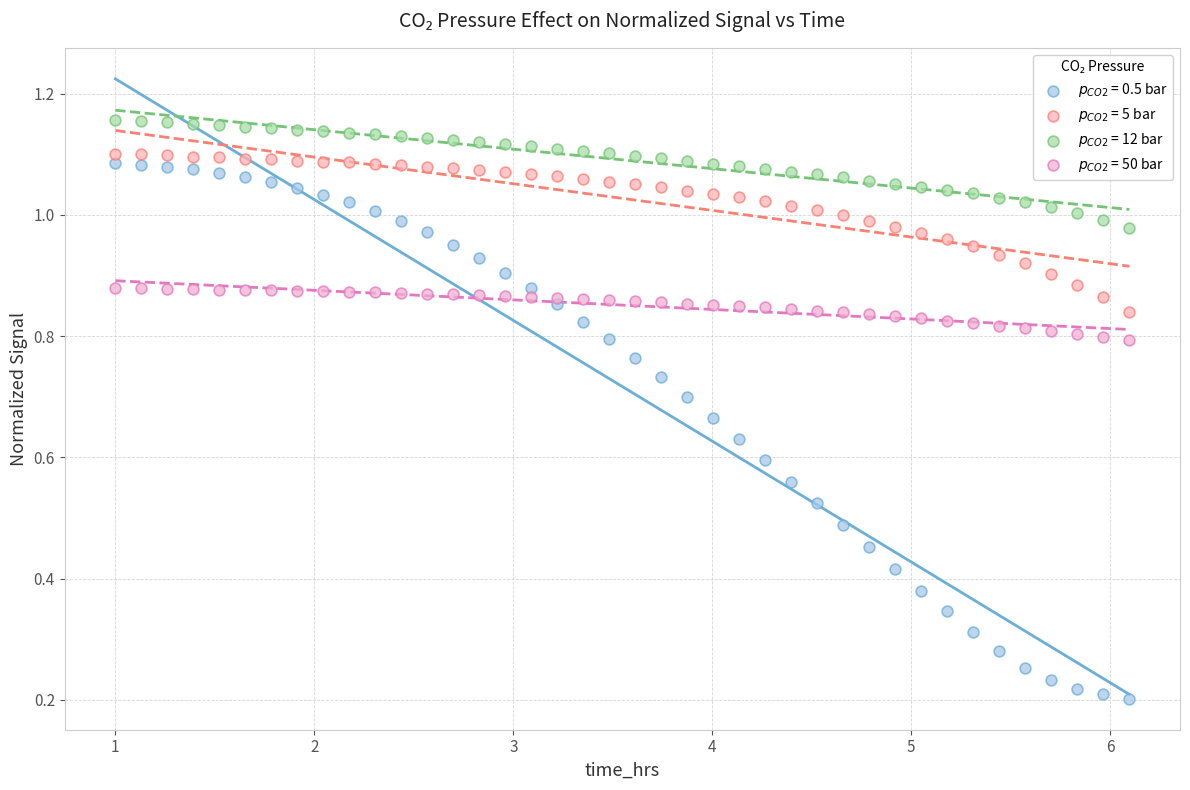

What is the X range (max minus min) for the scatter plot?

5.1